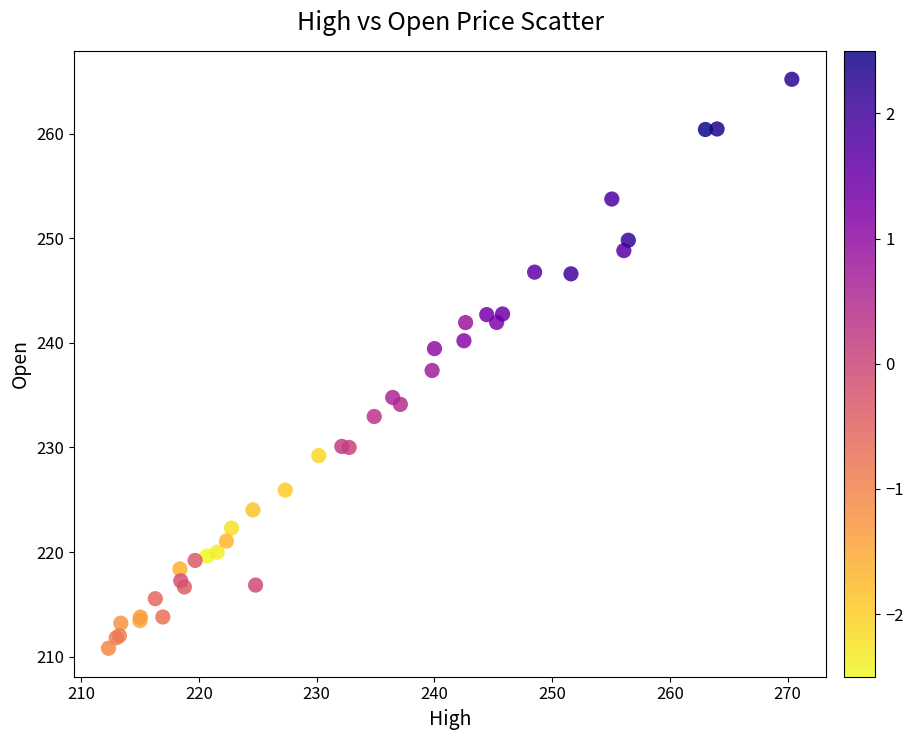

What Y value in the scatter plot is closest to 238?

237.4